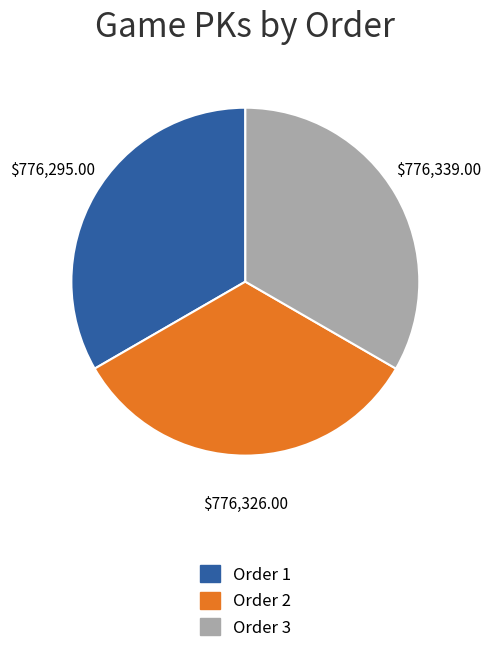

Is there a majority slice in this chart?

No